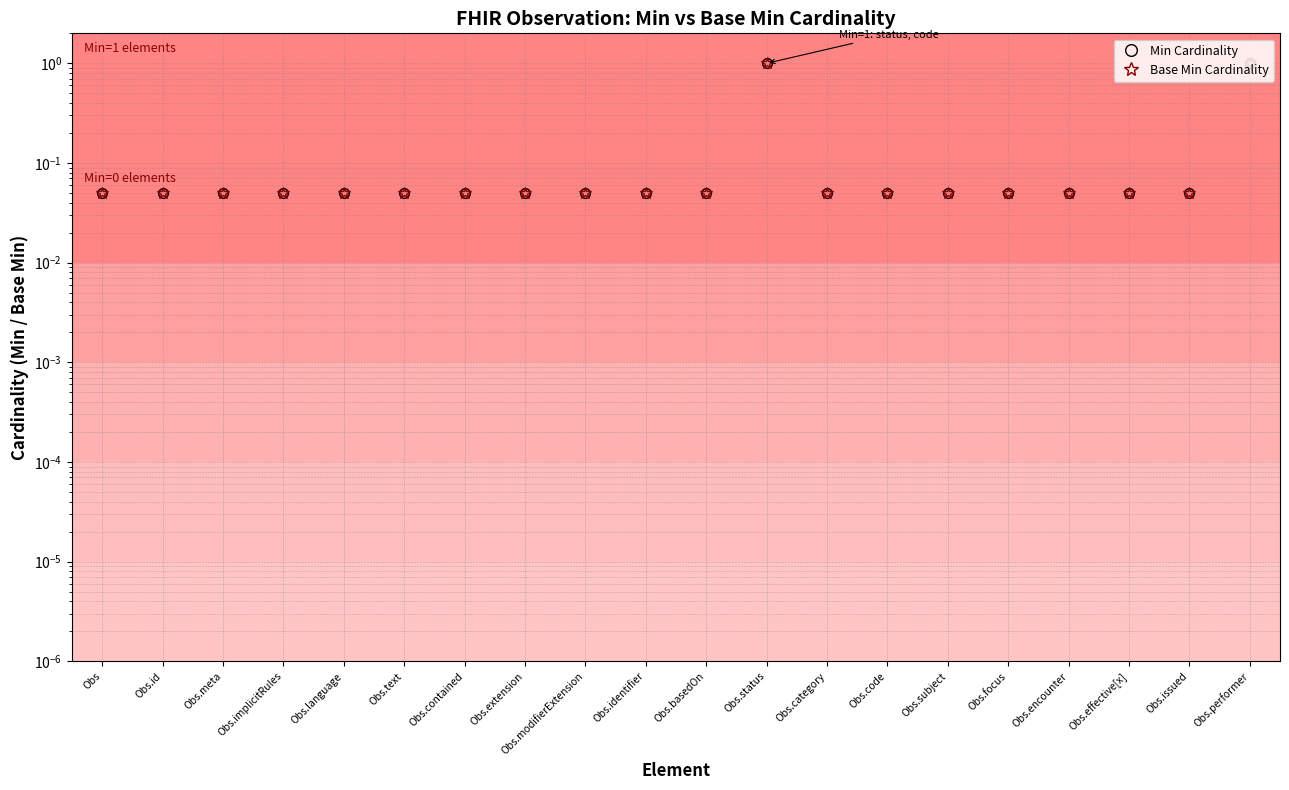

What is the difference between the maximum and second lowest values in the Base Min Cardinality series?

0.9